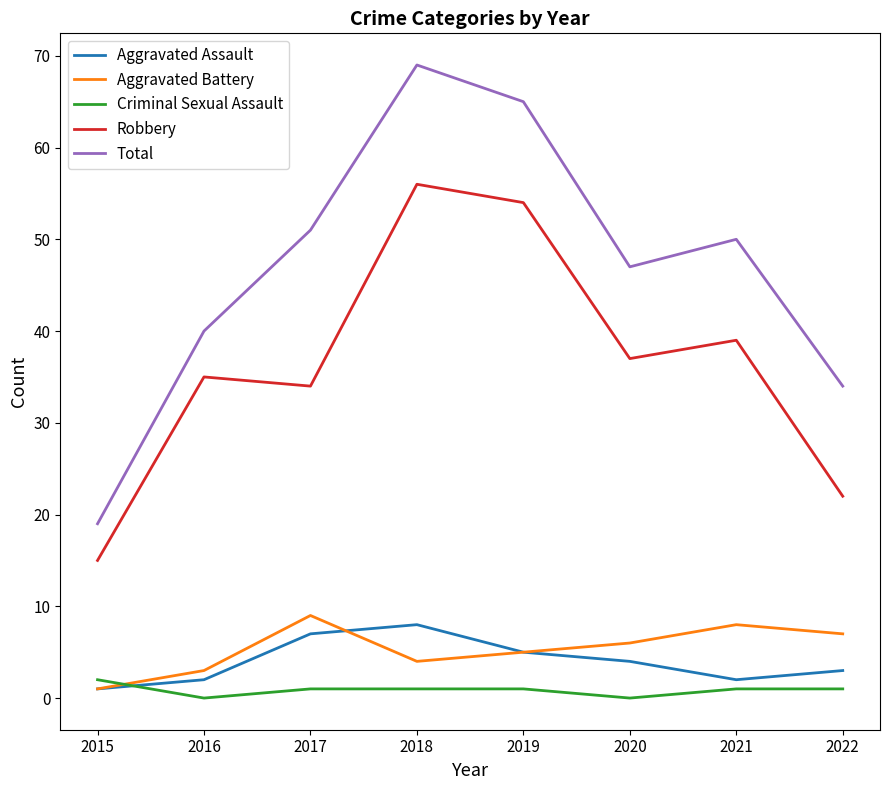

Which series has the widest spread of values?

Total